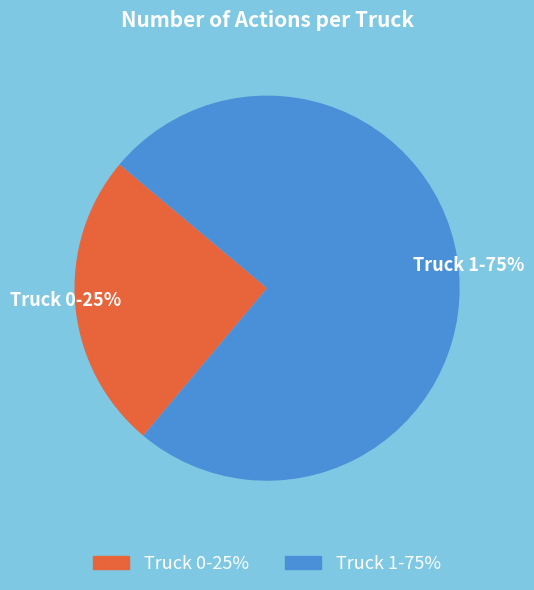

To the nearest percent, what is the combined percentage of Truck 1 and Truck 0?

100%